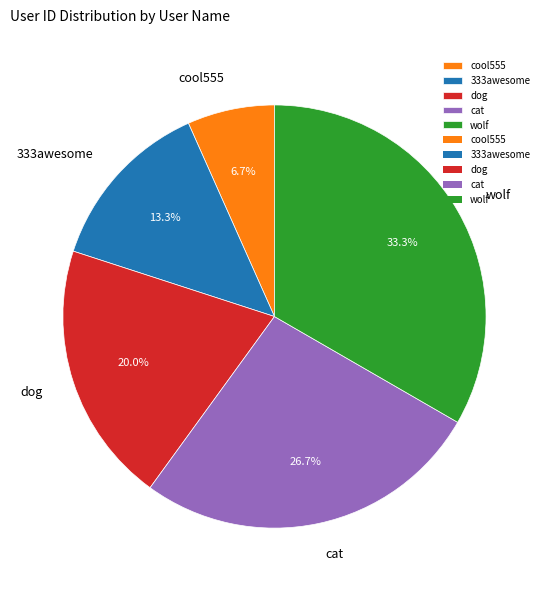

Is 333awesome the majority of the pie?

No